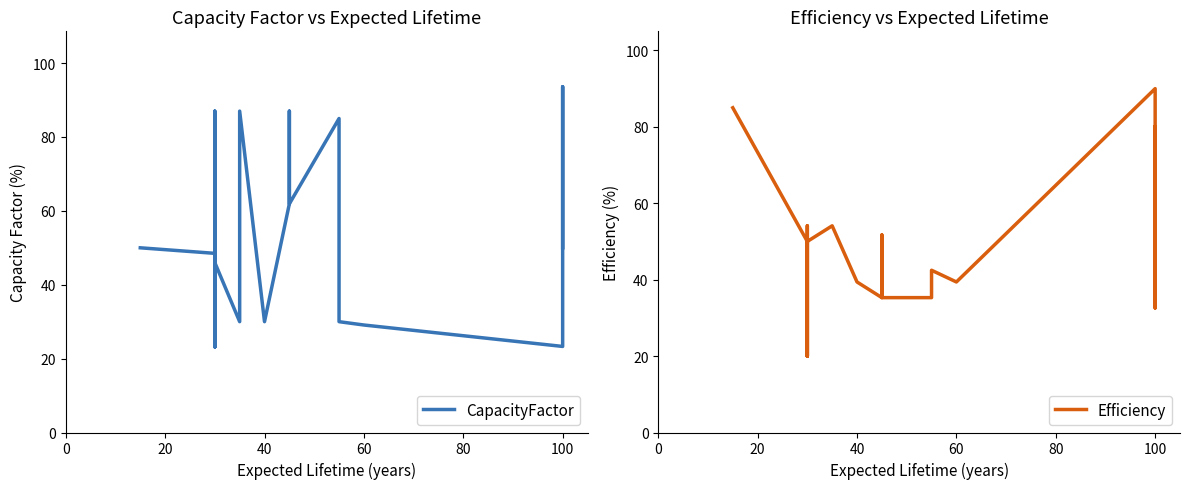

What is the sum of the CapacityFactor values at 100 and 21?

98.5